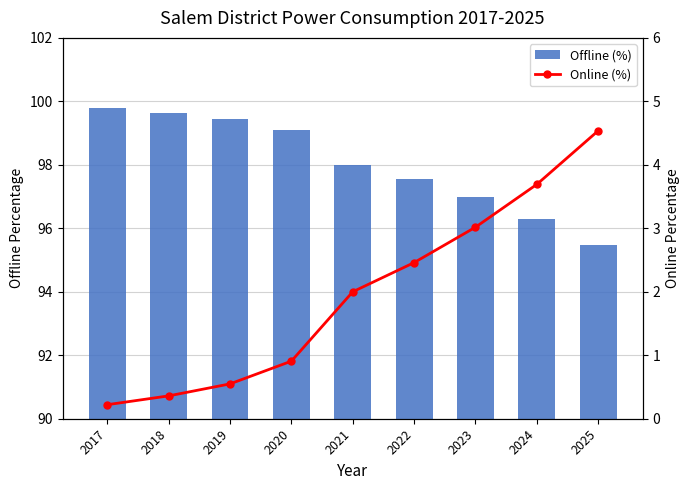

Reading left to right, extract all data points from this chart.

Offline (%): 99.8	99.6	99.5	99.1	98.0	97.5	97.0	96.3	95.5
Online (%): 0.2	0.4	0.5	0.9	2.0	2.5	3.0	3.7	4.5